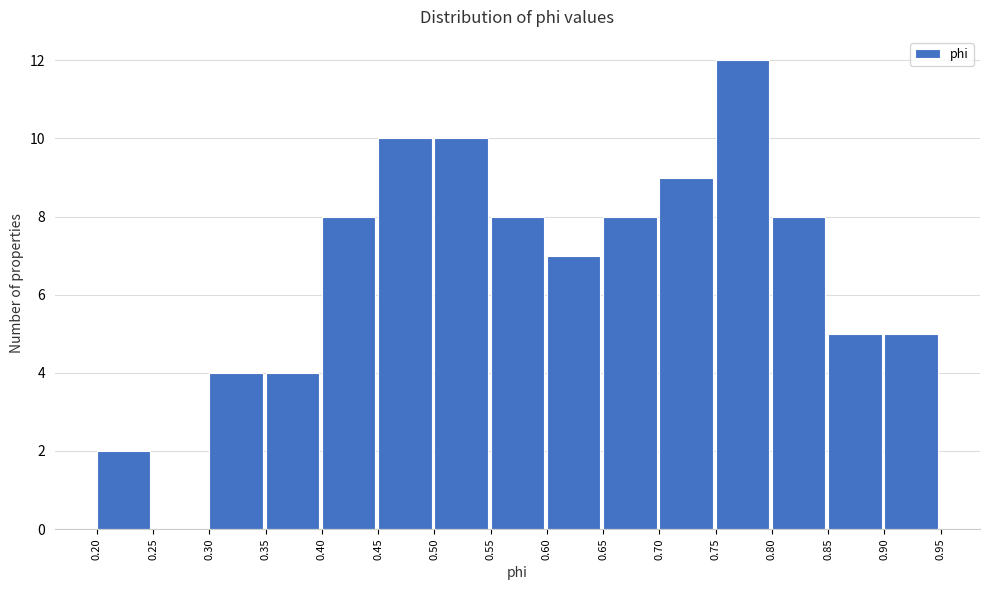

Reading left to right, list every bar in this chart as the range it spans on the x-axis followed by its height. The values are not printed on the chart, so give them approximately, as read against the axis.

0.20 to 0.25: 2
0.25 to 0.30: 0
0.30 to 0.35: 4
0.35 to 0.40: 4
0.40 to 0.45: 8
0.45 to 0.50: 10
0.50 to 0.55: 10
0.55 to 0.60: 8
0.60 to 0.65: 7
0.65 to 0.70: 8
0.70 to 0.75: 9
0.75 to 0.80: 12
0.80 to 0.85: 8
0.85 to 0.90: 5
0.90 to 0.95: 5